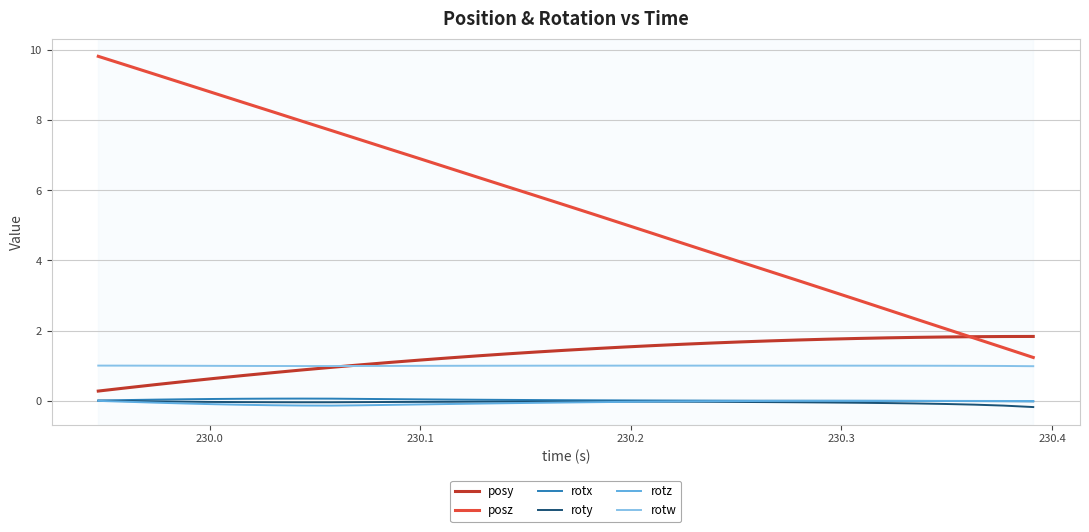

True or false: posz and rotw cross at least once.

False